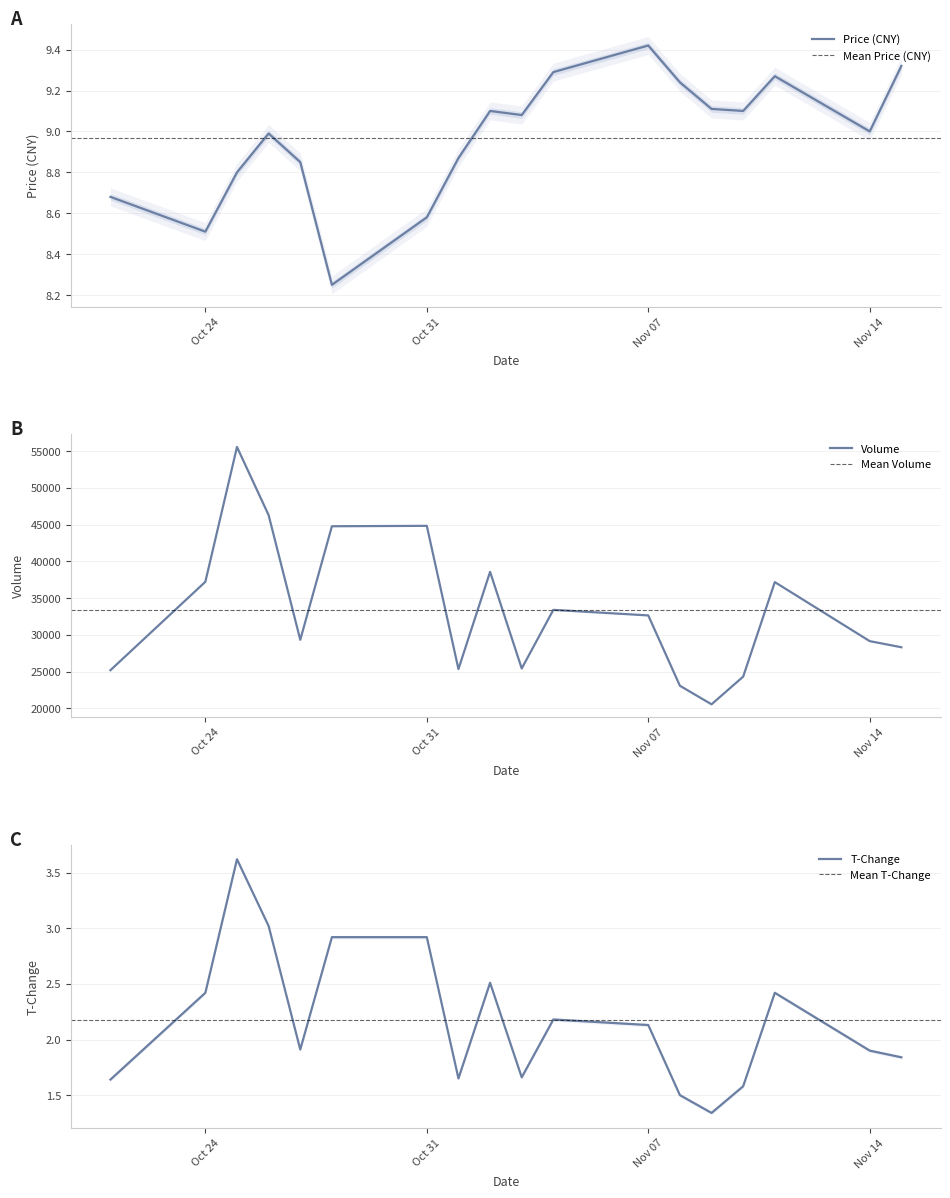

Where is the first local minimum for t_volume?

2022-10-27